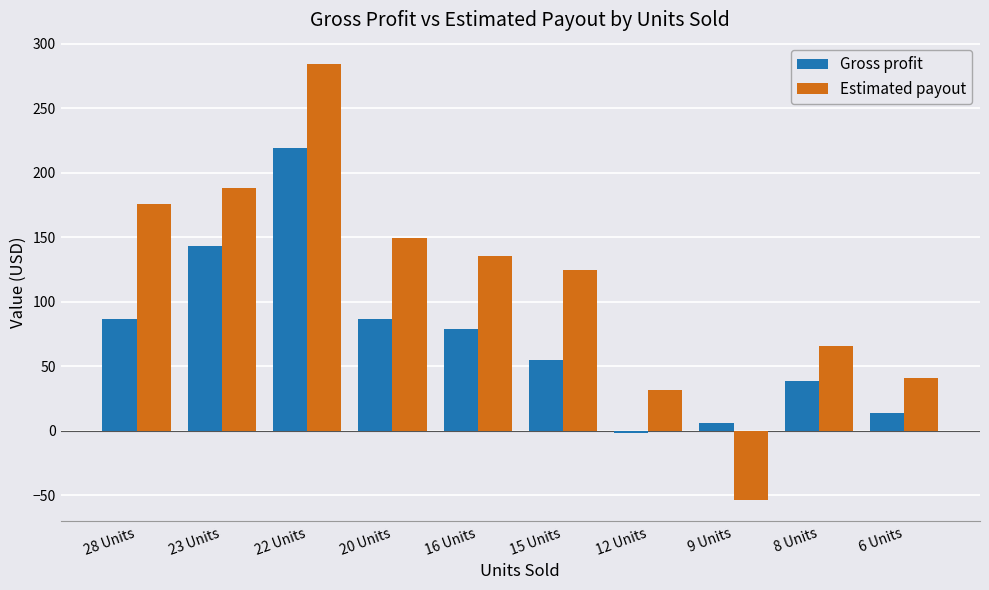

Which category has the lowest value across all series?

9 Units